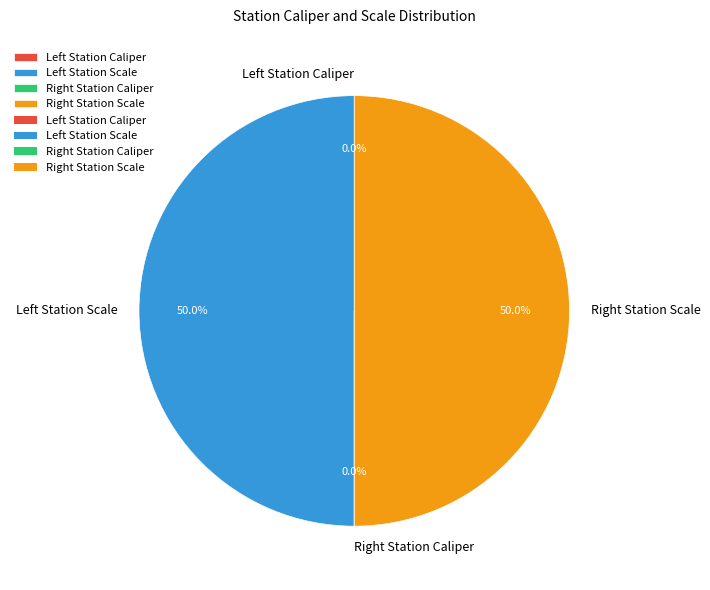

How many slices are in this pie chart?

4